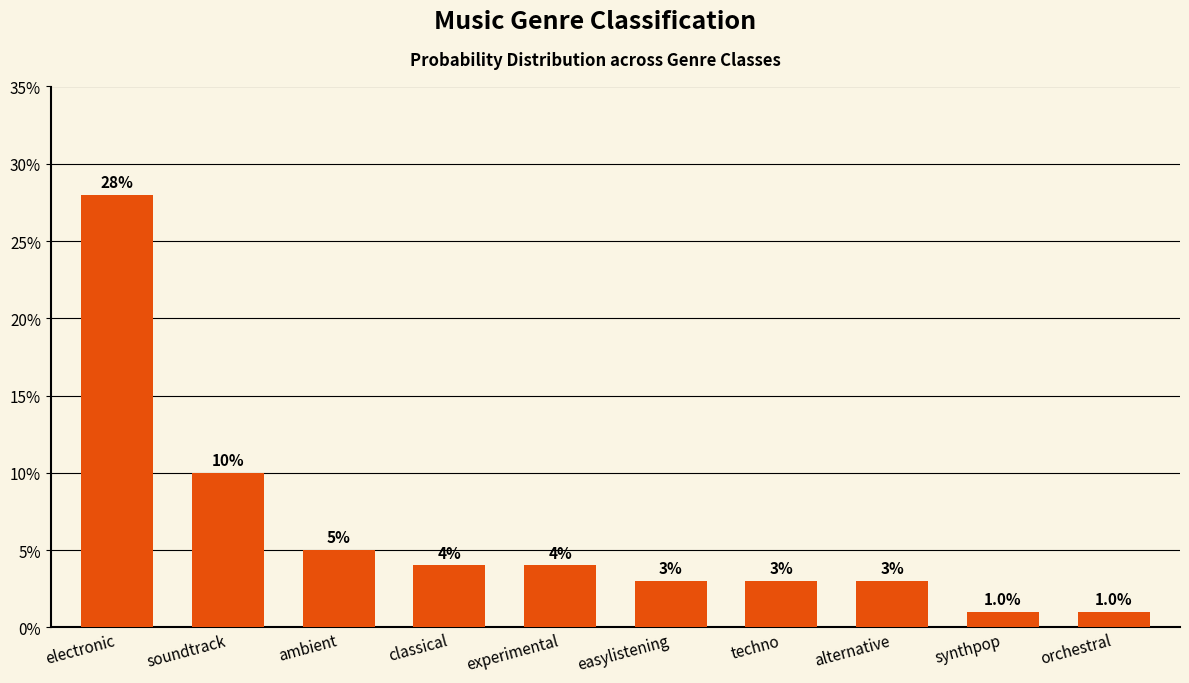

What is the maximum value shown in the chart?

0.3